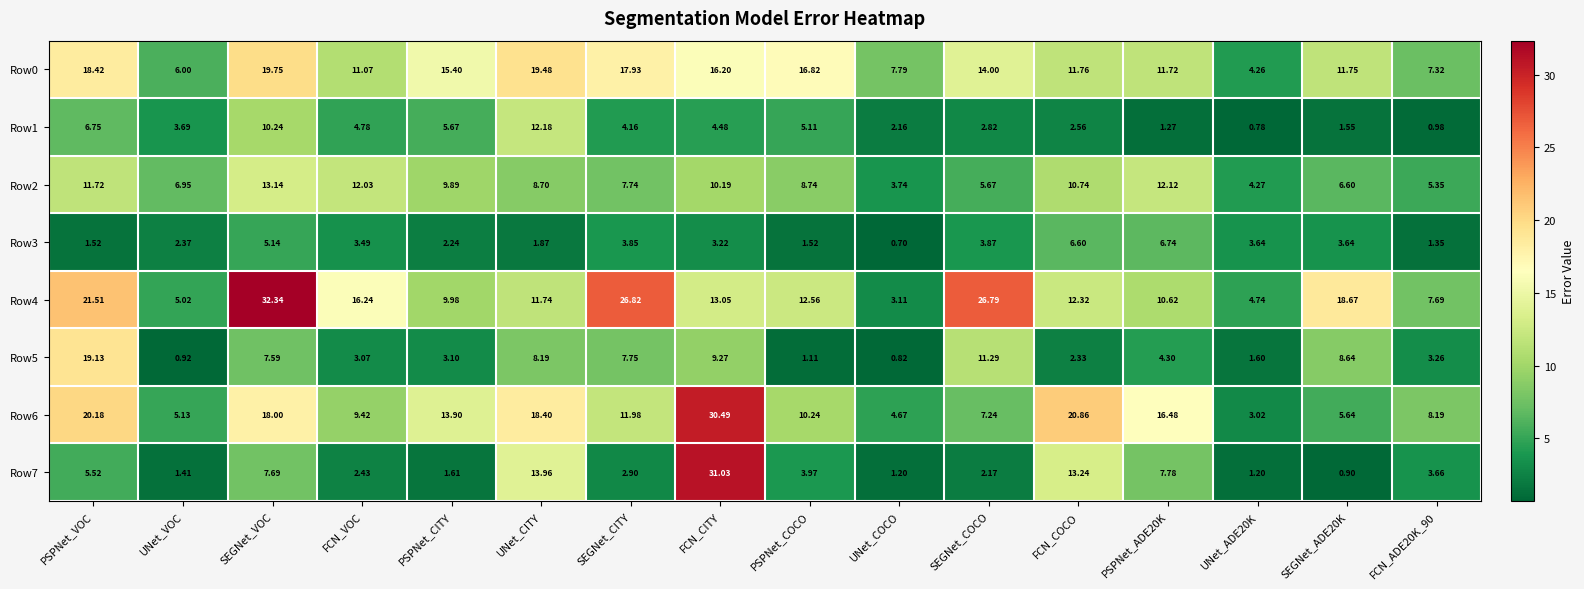

Which category has the lowest value across all series?

UNet_COCO